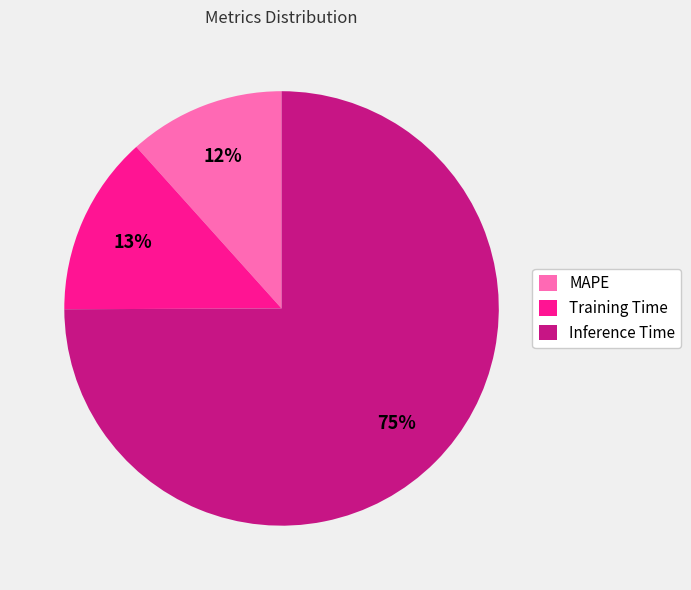

Which category has the smallest portion of the pie?

MAPE